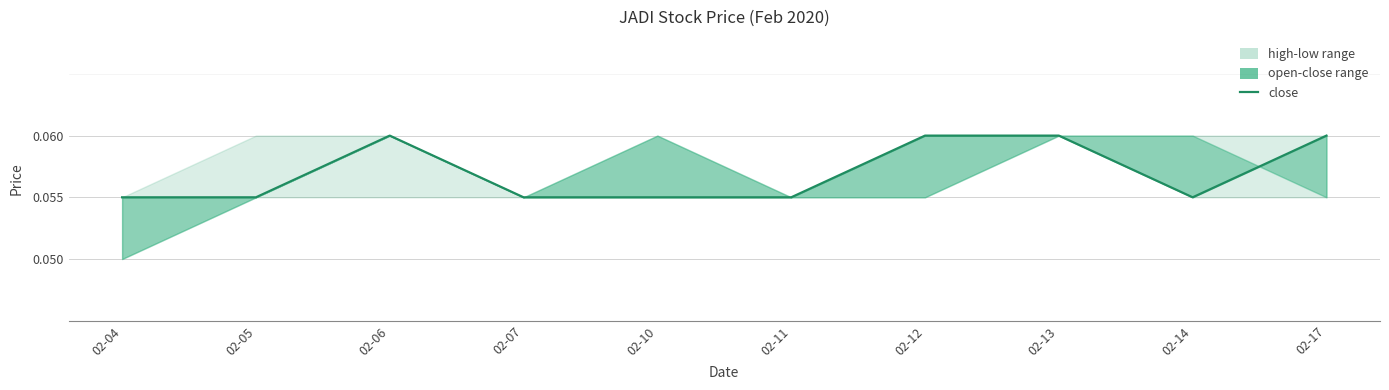

Between 02-14 and 02-13, which is larger?

02-13